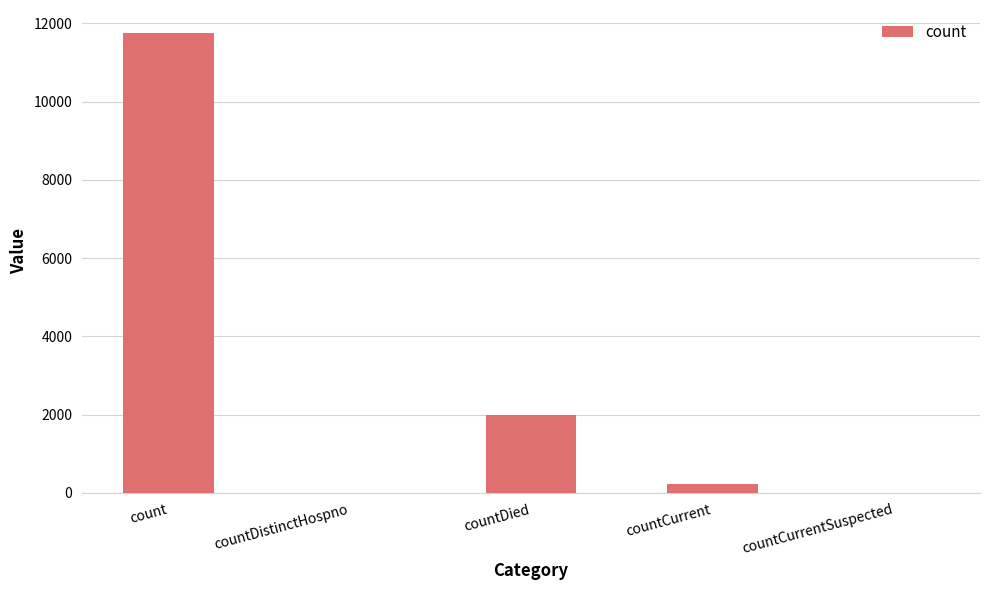

The chart shows a value of 0 at countCurrentSuspected. True or false?

True